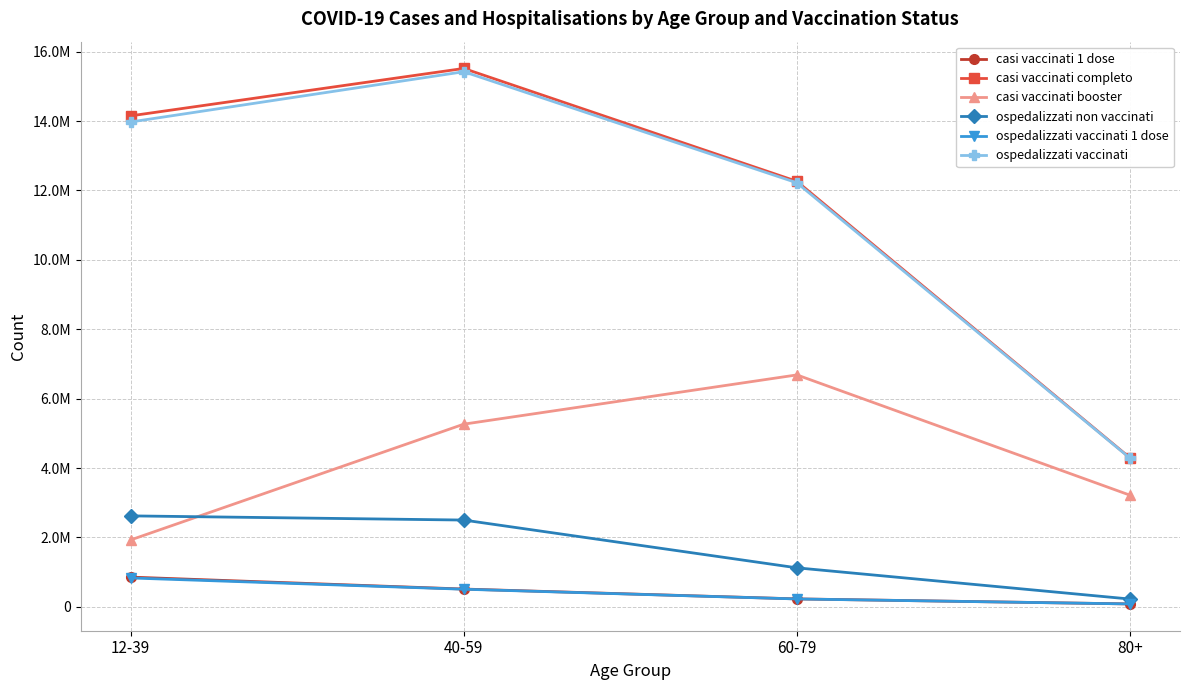

Which category has the lowest value in the ospedalizzati vaccinati series?

80+